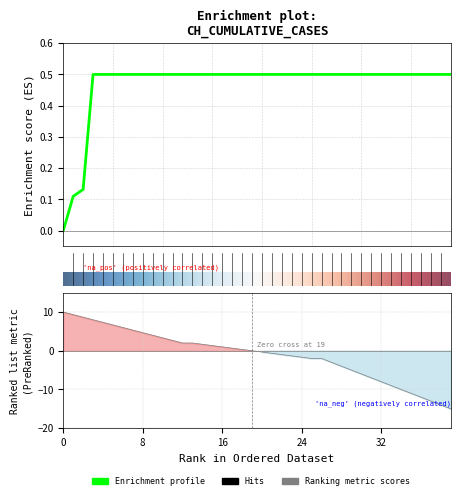

Reading left to right, extract all data points from this chart.

0.0	0.1	0.1	0.5	0.5	0.5	0.5	0.5	0.5	0.5	0.5	0.5	0.5	0.5	0.5	0.5	0.5	0.5	0.5	0.5	0.5	0.5	0.5	0.5	0.5	0.5	0.5	0.5	0.5	0.5	0.5	0.5	0.5	0.5	0.5	0.5	0.5	0.5	0.5	0.5